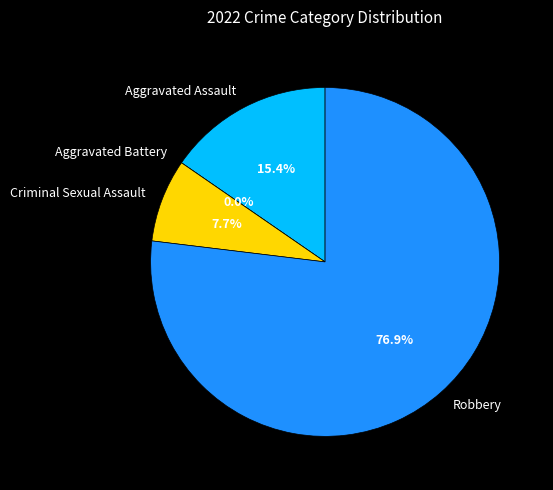

To the nearest percent, what portion does Aggravated Assault represent?

15%